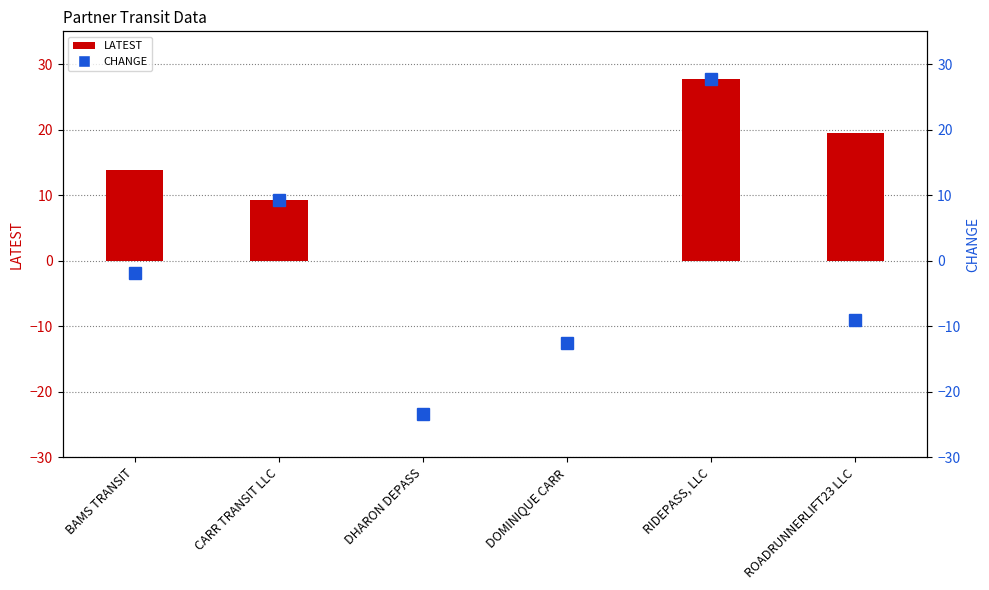

What is the total value across all series at ROADRUNNERLIFT23 LLC?

10.5